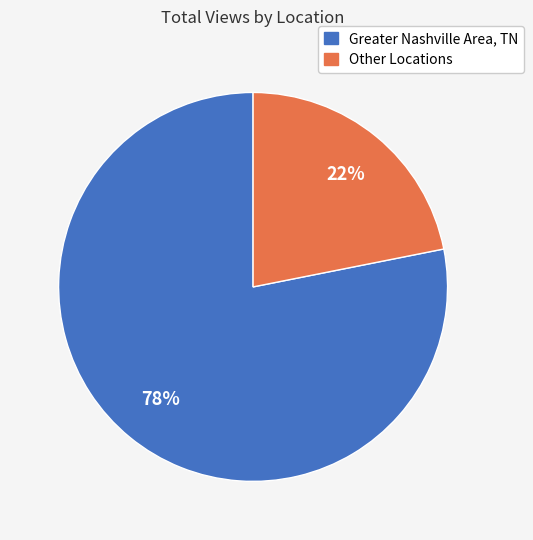

Count the number of slices in the pie.

2